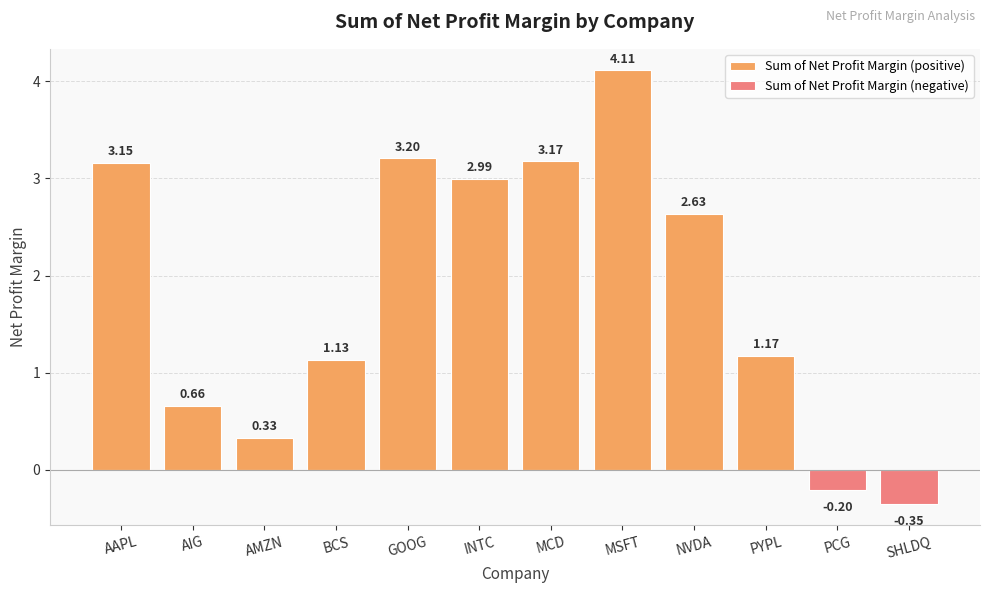

Where is Sum of Net Profit Margin (positive) nearest to the value 2?

NVDA